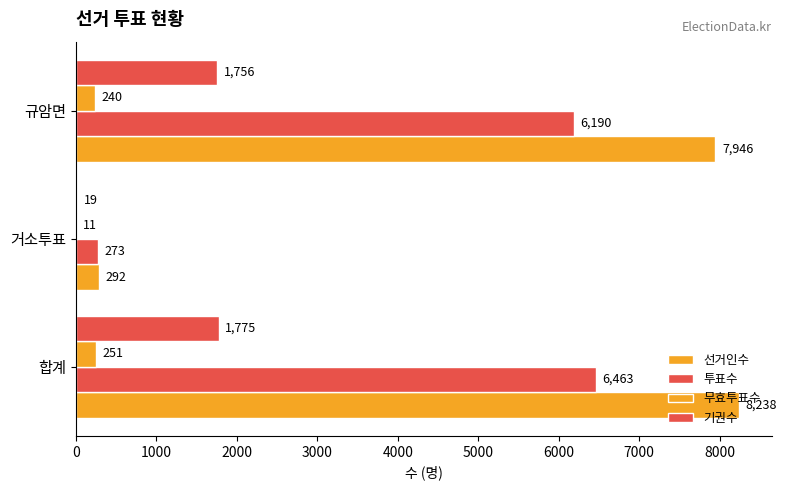

How many distinct data groups are displayed?

4